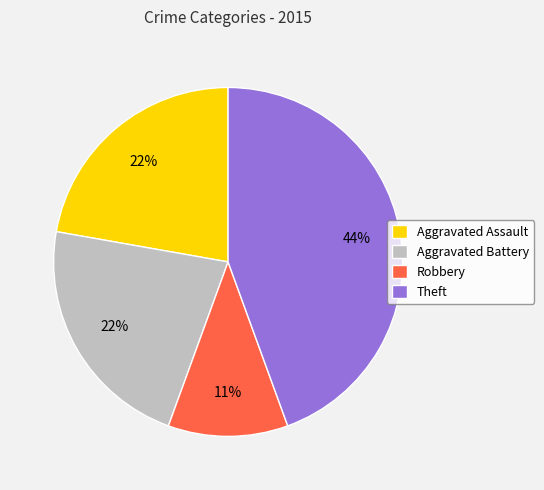

Combined, do Robbery and Aggravated Battery account for over 50%?

No